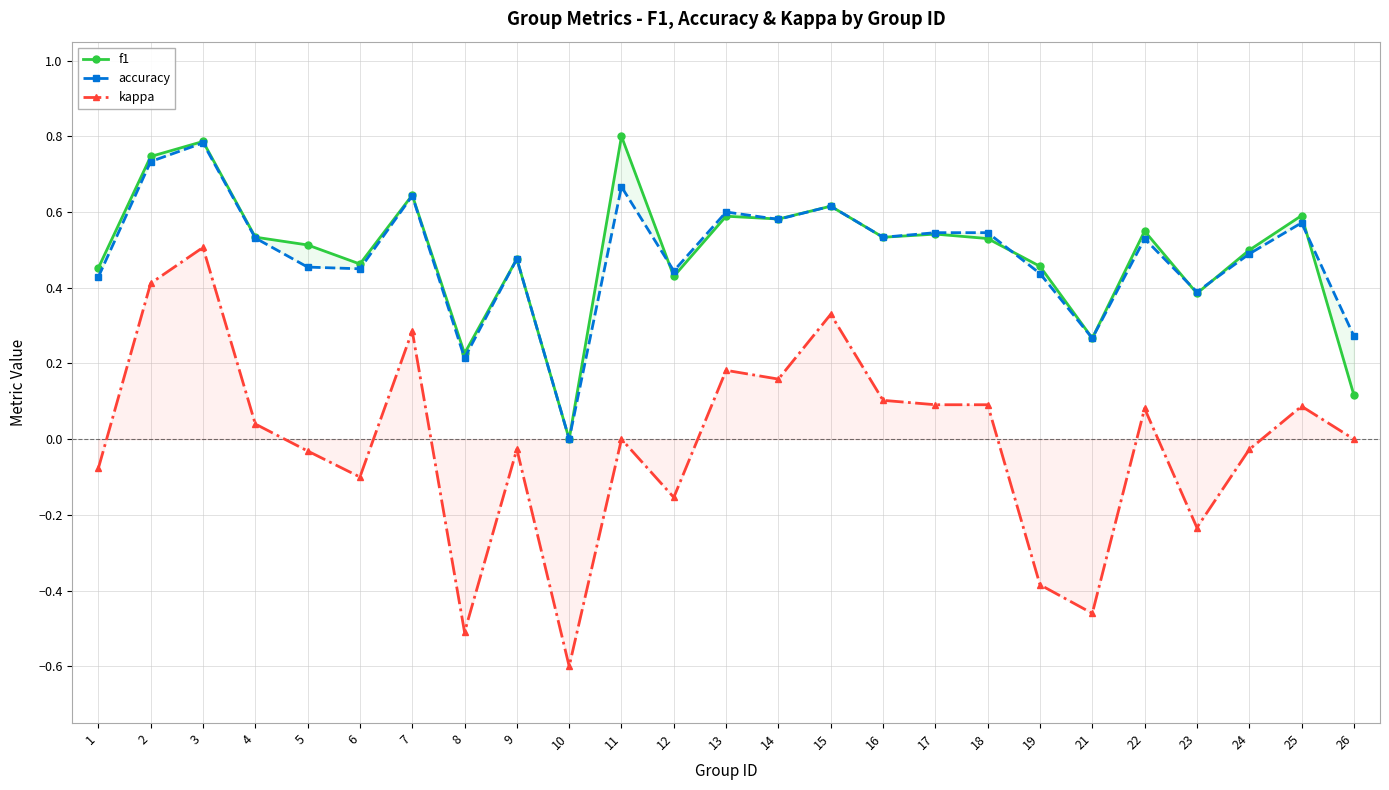

Which series has the largest total across all categories?

f1